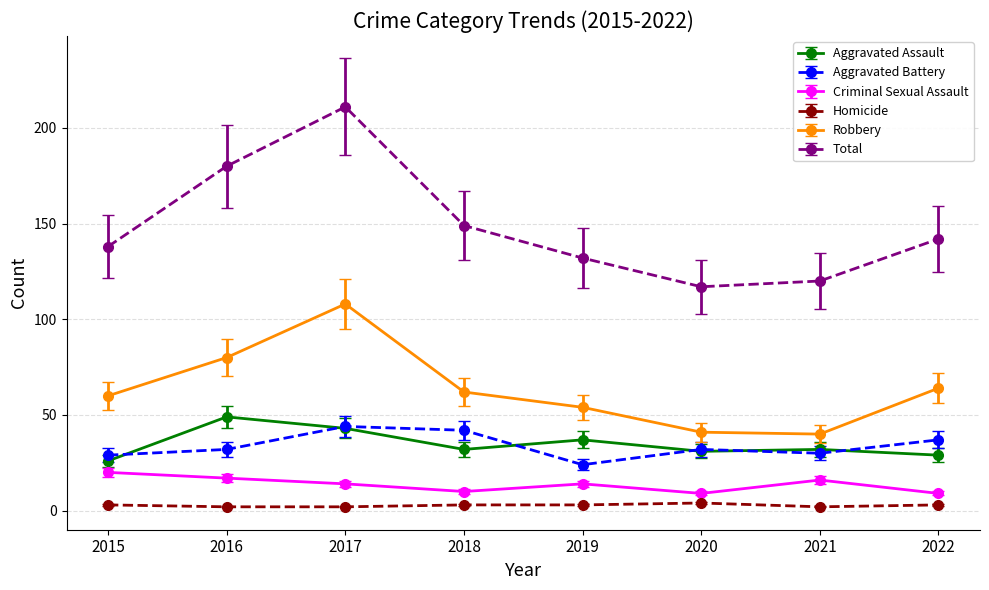

True or false: Criminal Sexual Assault and Aggravated Assault cross at least once.

False